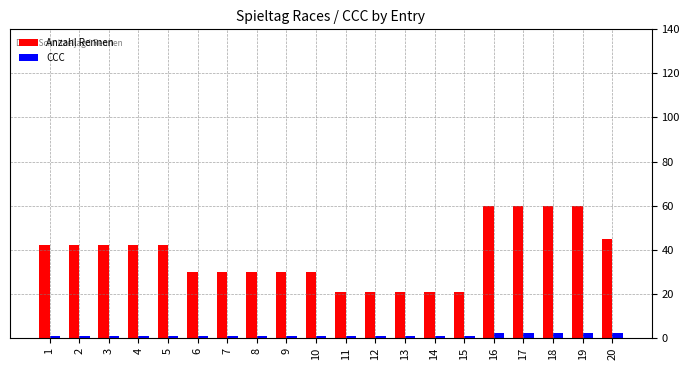

Which series has the widest spread of values?

Anzahl Rennen